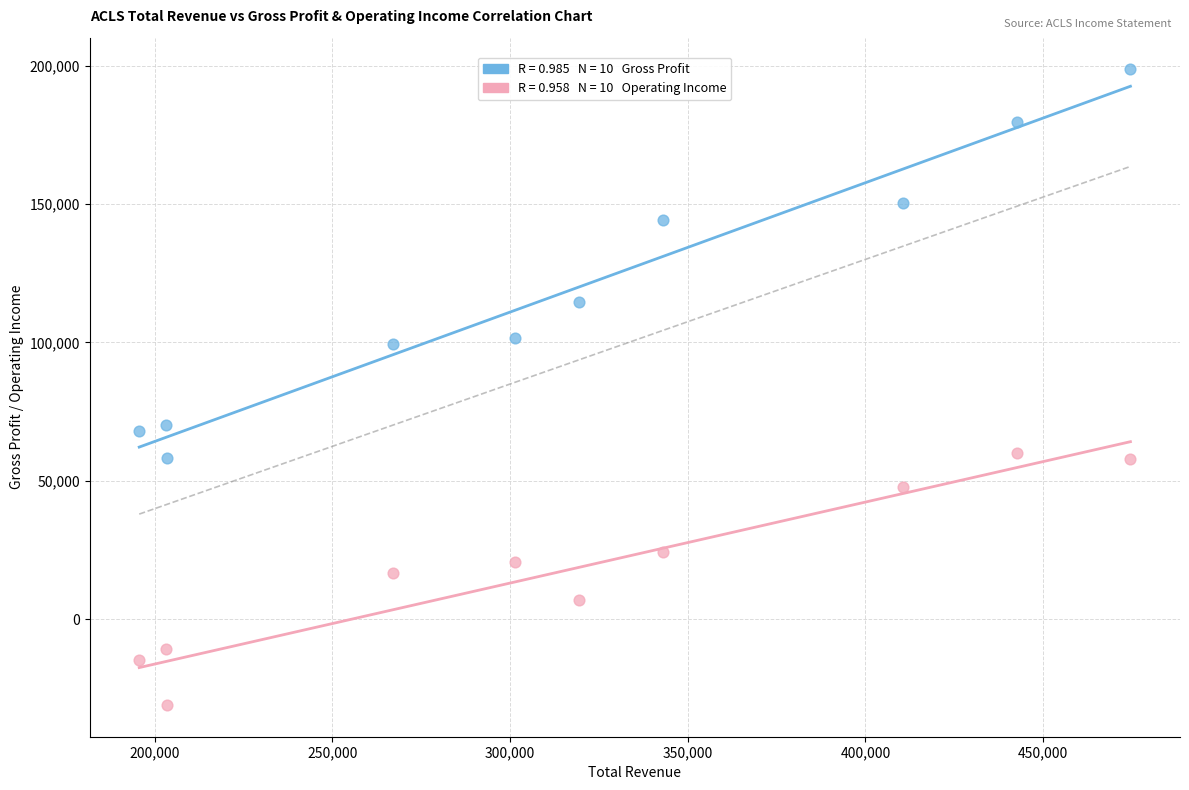

Across all data points, what is the range of Y values (max minus min)?

229500